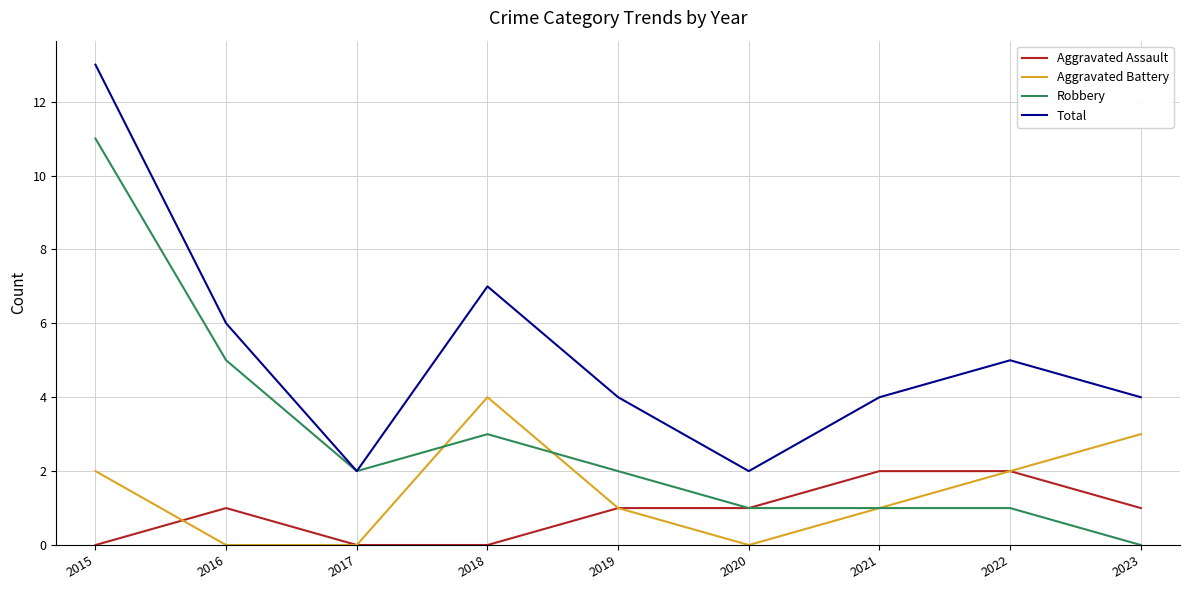

What is the difference between the highest and lowest values at 2019?

3